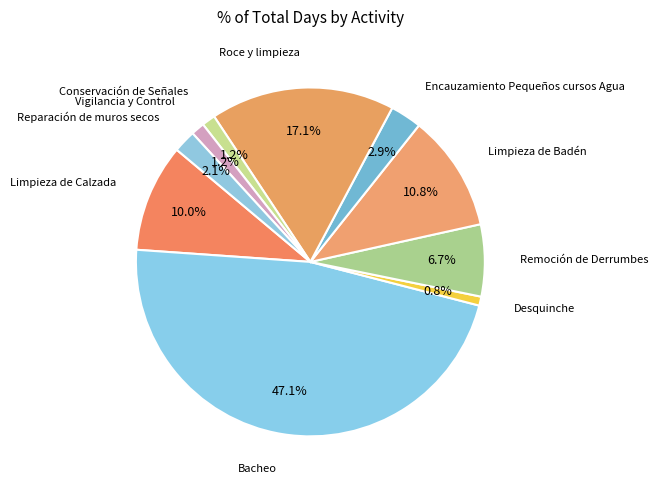

How many segments does this pie chart have?

10